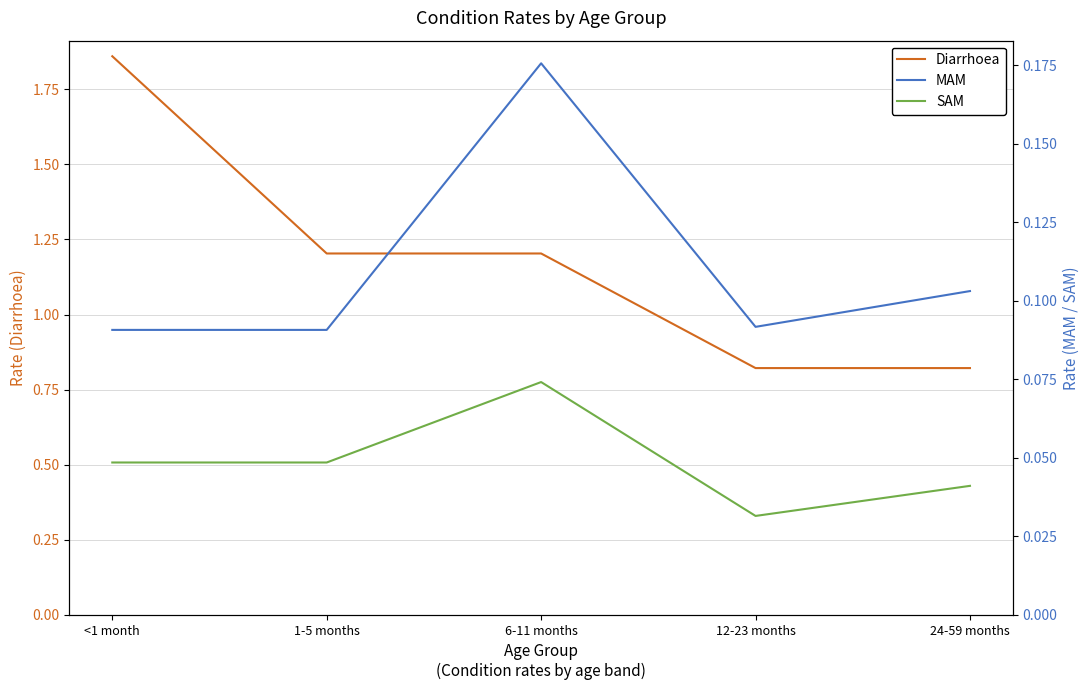

True or false: MAM has a value of 0.2 at 24-59 months.

False